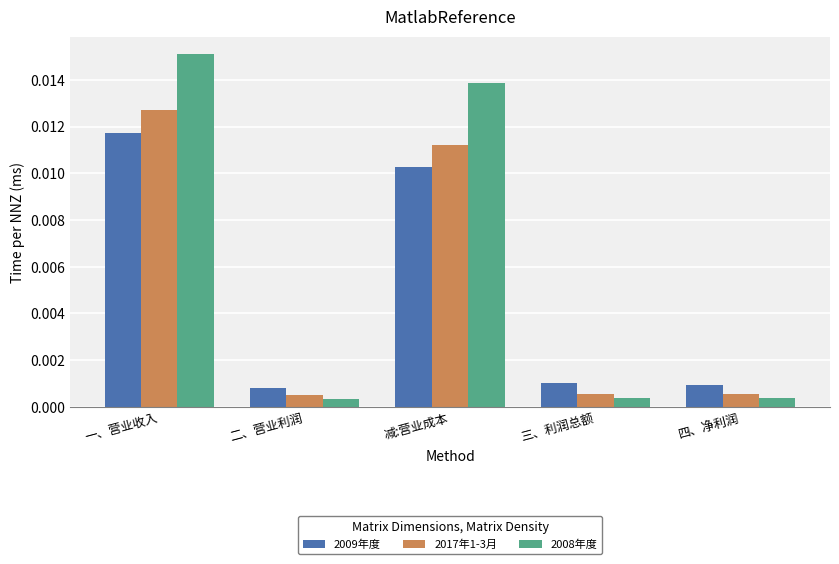

Which series has the widest spread of values?

2008年度